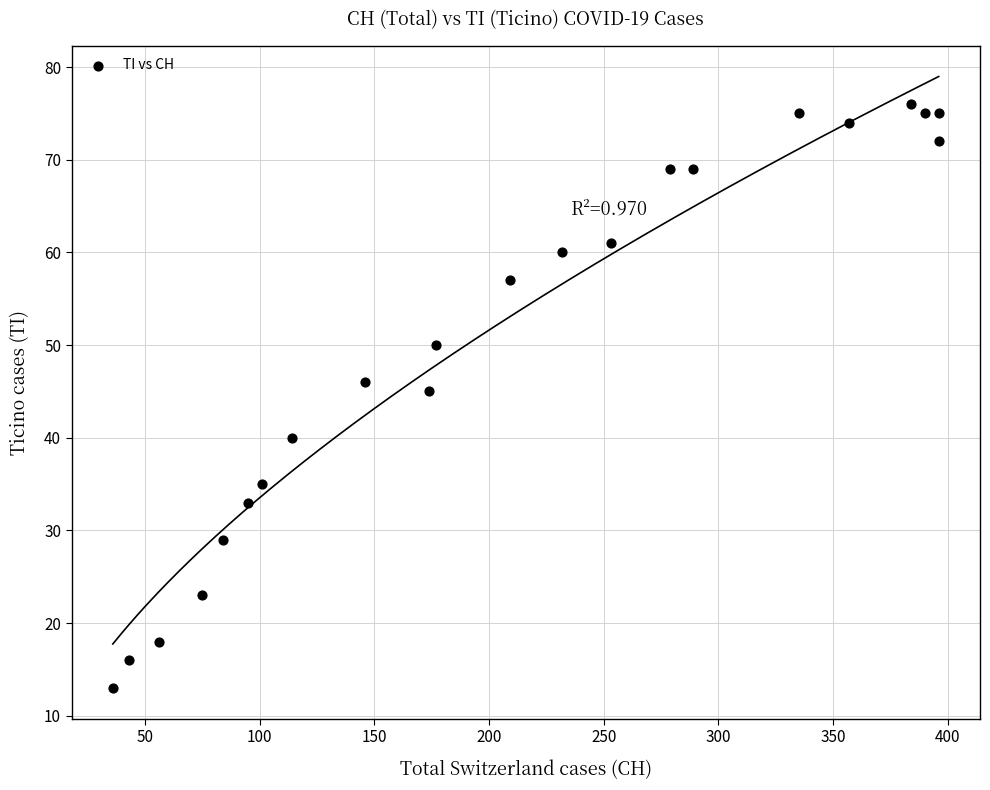

What is the range of X values (max minus min)?

360